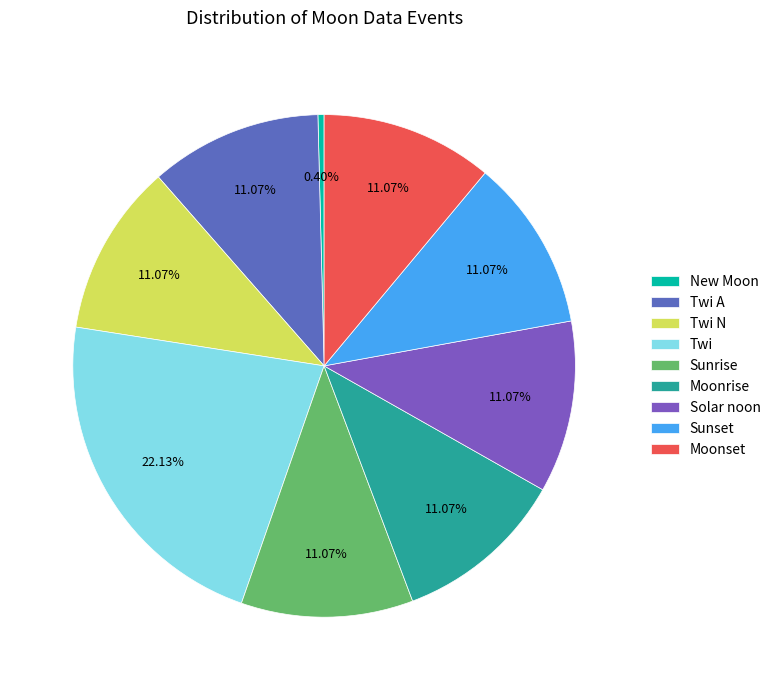

What portion of the pie excludes Sunrise?

88.9%